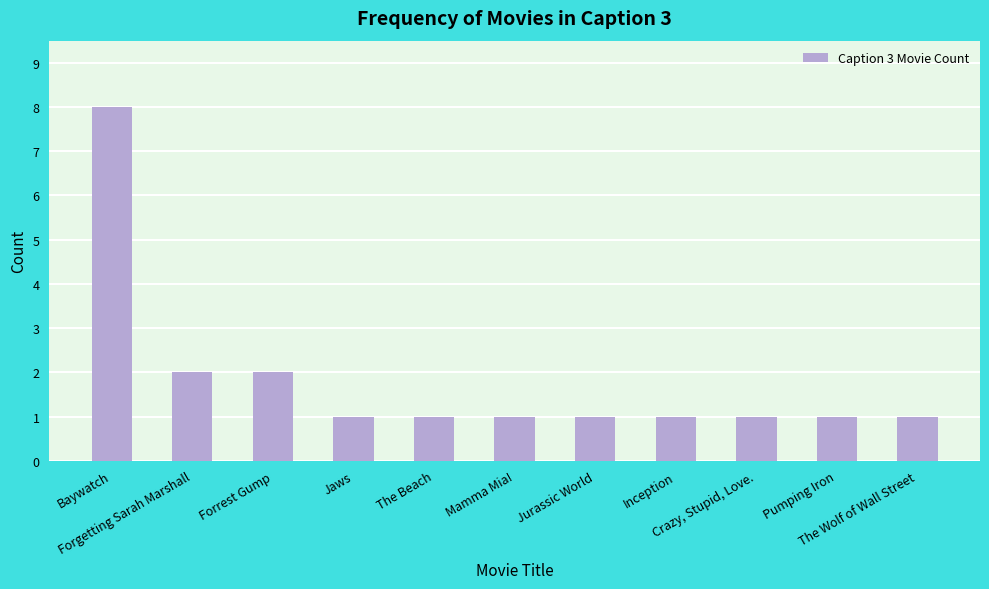

Reading right to left, list all the values displayed in this chart.

The Wolf of Wall Street=1	Pumping Iron=1	Crazy, Stupid, Love.=1	Inception=1	Jurassic World=1	Mamma Mia!=1	The Beach=1	Jaws=1	Forrest Gump=2	Forgetting Sarah Marshall=2	Baywatch=8